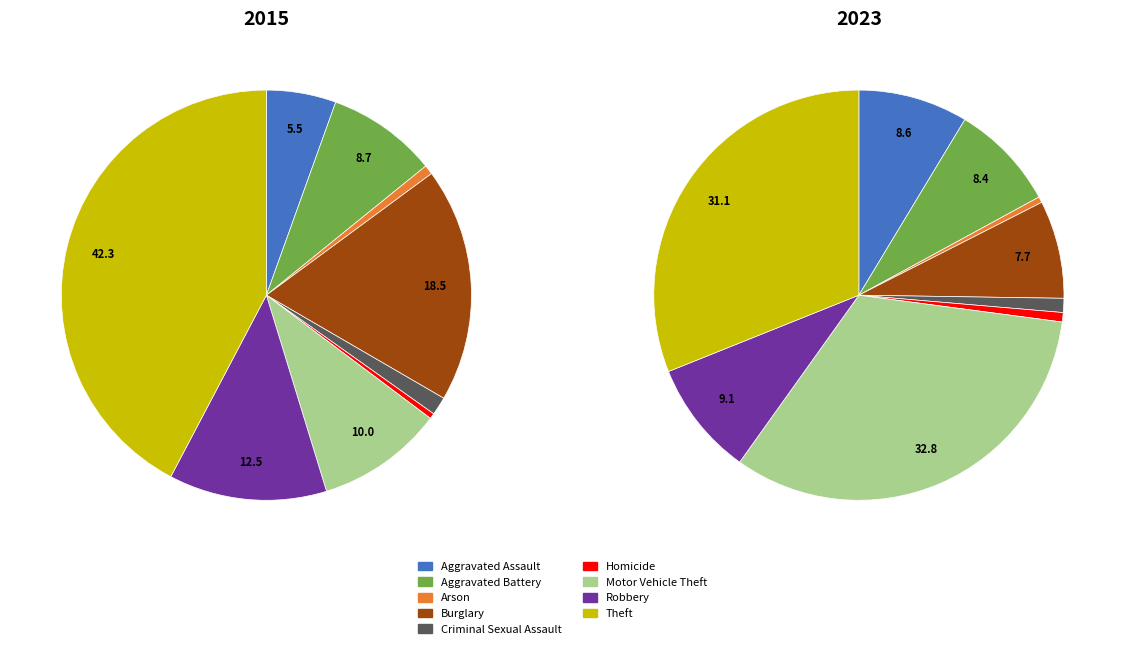

Rank the categories by value from highest to lowest.

Theft, Burglary, Robbery, Motor Vehicle Theft, Aggravated Battery, Aggravated Assault, Criminal Sexual Assault, Arson, Homicide